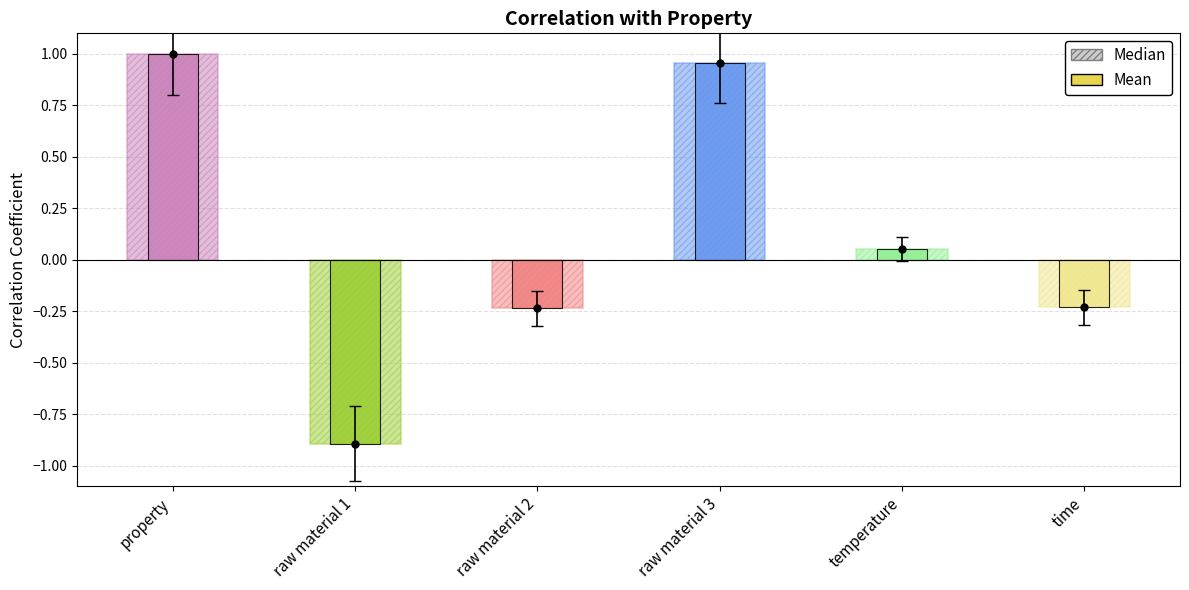

What is the smallest value displayed?

-0.9